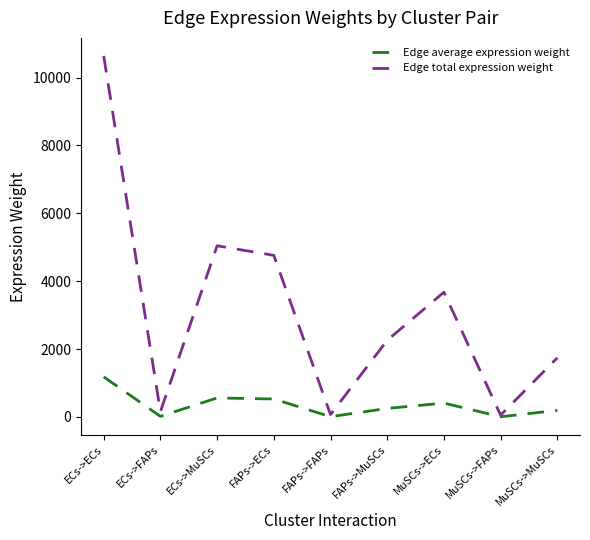

Which category has the highest value in the Edge total expression weight series?

ECs->ECs